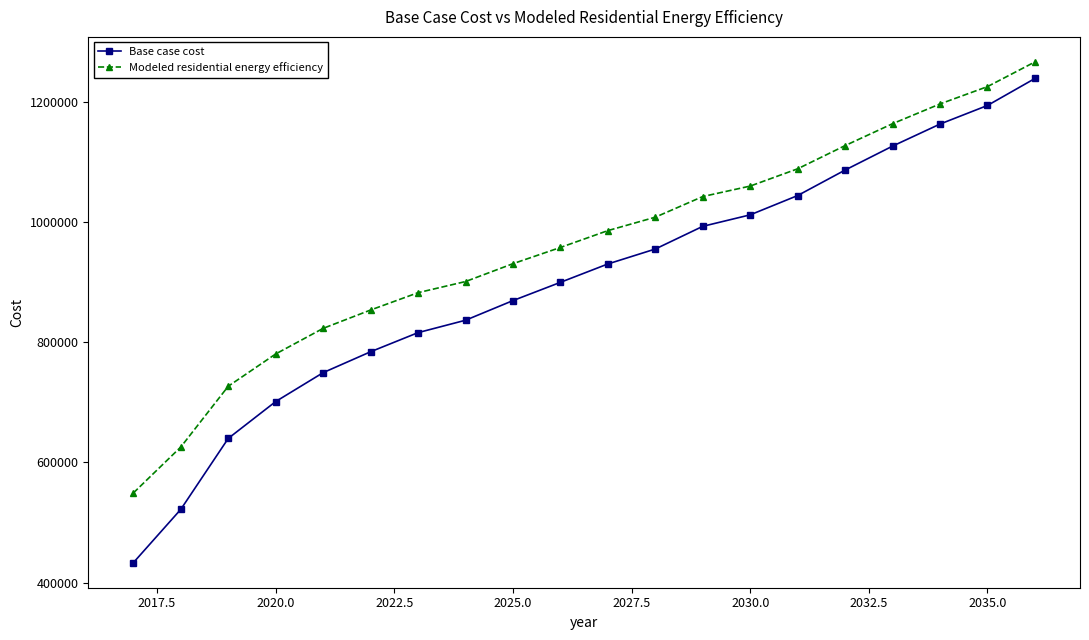

Rank the series by their average value, from lowest to highest.

Base case cost, Modeled residential energy efficiency